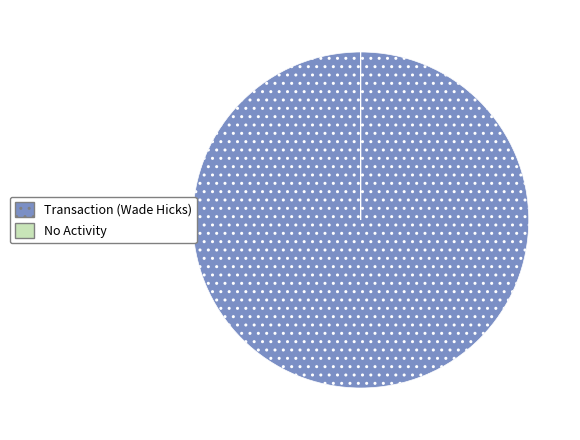

Is there any slice that represents more than half of the pie?

Yes